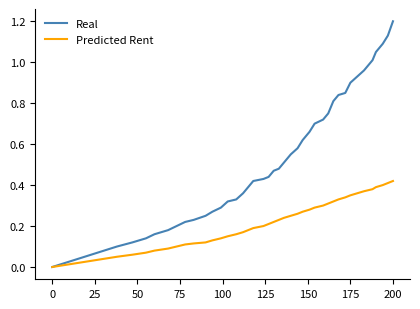

Rank the series by their maximum value, from lowest to highest.

Predicted Rent, Real